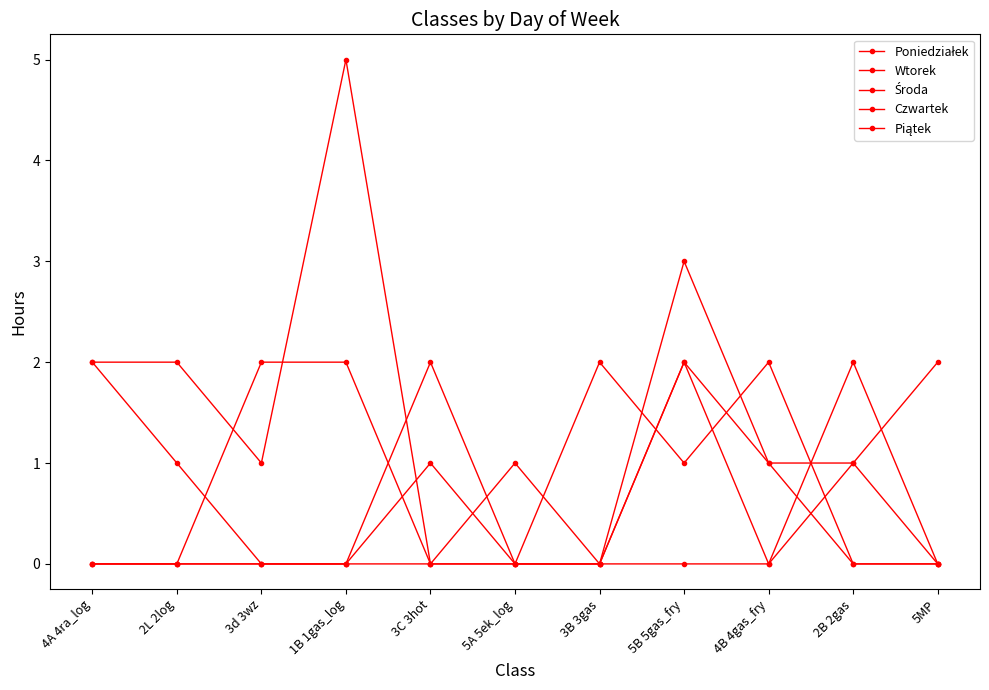

In Wtorek, how many points are lower than both neighbors (excluding endpoints)?

2